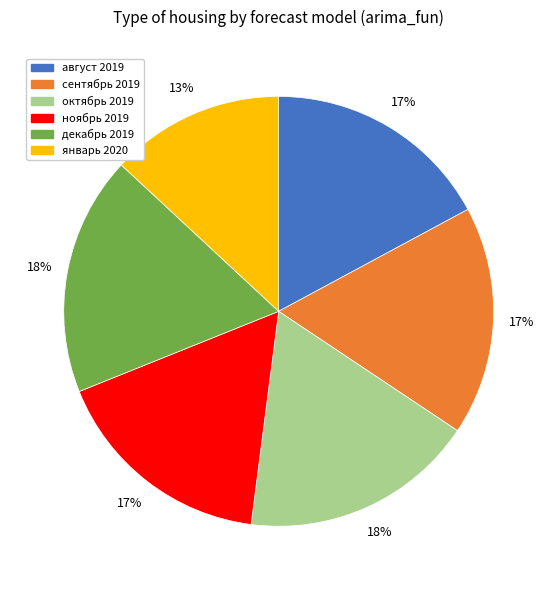

What is the smallest slice in the pie chart?

январь 2020